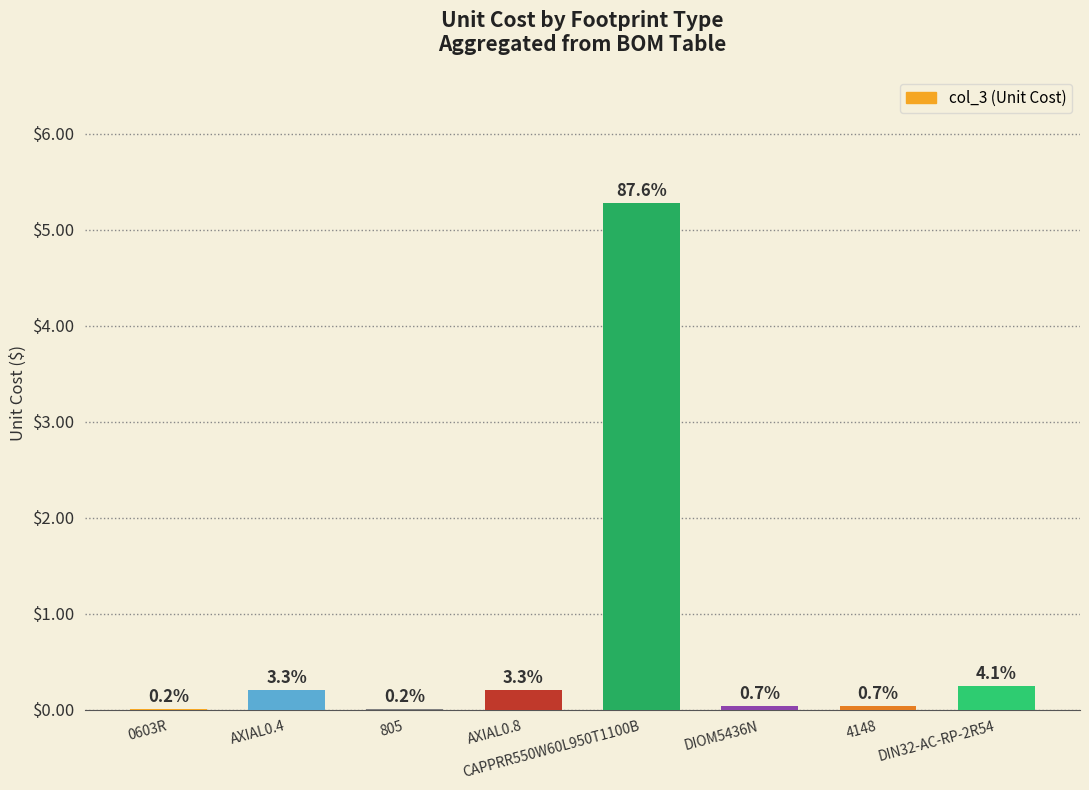

What is the sum of all values?

6.0